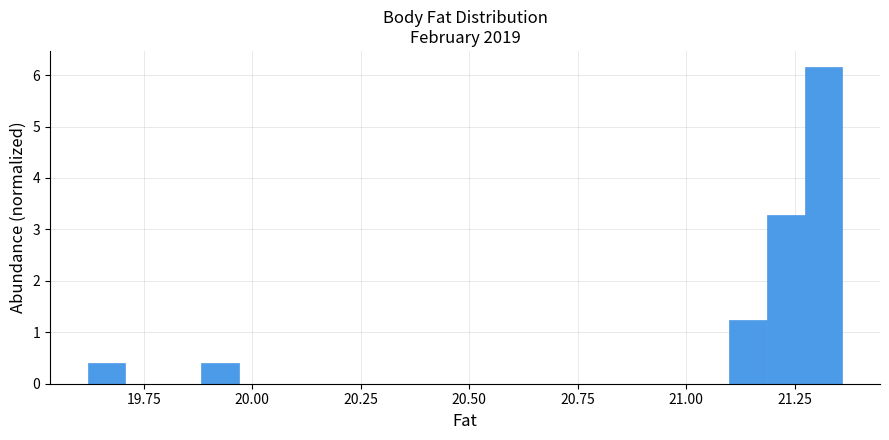

Around what value on the x-axis is the tallest bar? Give the approximate position of its centre, as read against the axis.

21.30